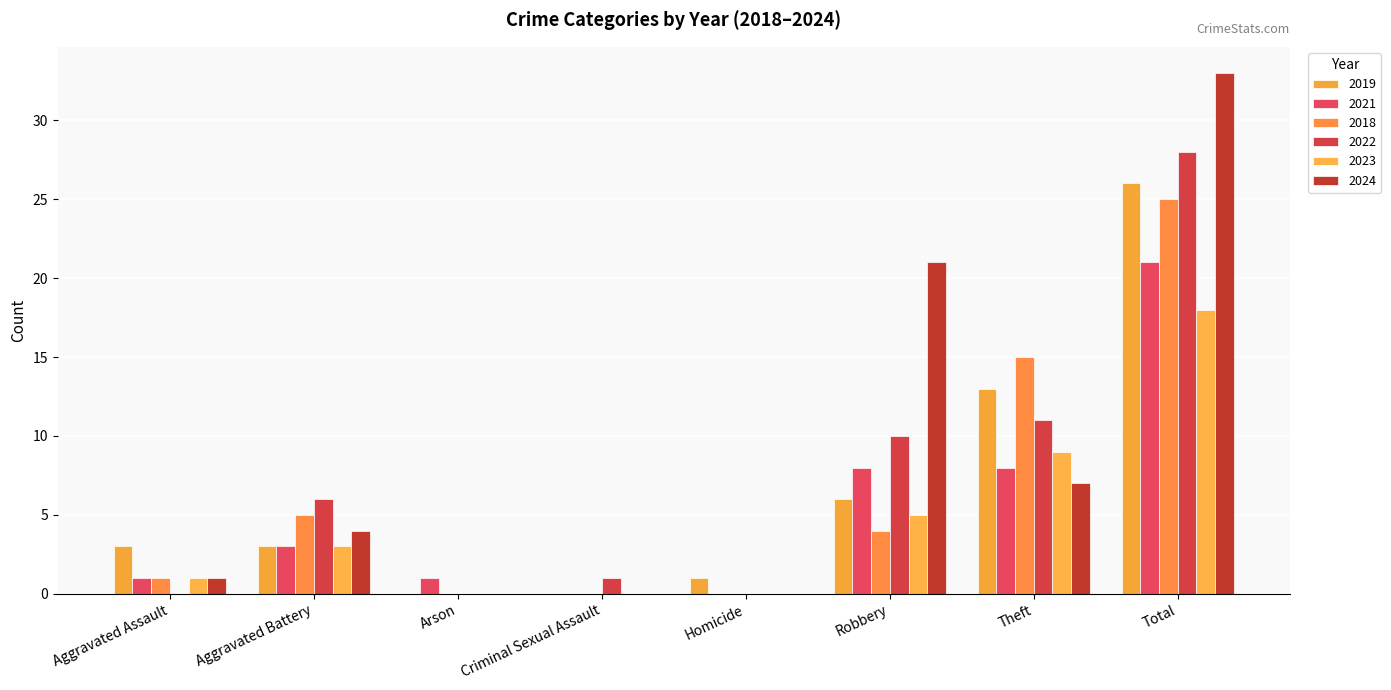

Reading right to left, extract all data points from this chart.

2019: Total=26	Theft=13	Robbery=6	Homicide=1	Criminal Sexual Assault=0	Arson=0	Aggravated Battery=3	Aggravated Assault=3
2021: Total=21	Theft=8	Robbery=8	Homicide=0	Criminal Sexual Assault=0	Arson=1	Aggravated Battery=3	Aggravated Assault=1
2018: Total=25	Theft=15	Robbery=4	Homicide=0	Criminal Sexual Assault=0	Arson=0	Aggravated Battery=5	Aggravated Assault=1
2022: Total=28	Theft=11	Robbery=10	Homicide=0	Criminal Sexual Assault=1	Arson=0	Aggravated Battery=6	Aggravated Assault=0
2023: Total=18	Theft=9	Robbery=5	Homicide=0	Criminal Sexual Assault=0	Arson=0	Aggravated Battery=3	Aggravated Assault=1
2024: Total=33	Theft=7	Robbery=21	Homicide=0	Criminal Sexual Assault=0	Arson=0	Aggravated Battery=4	Aggravated Assault=1